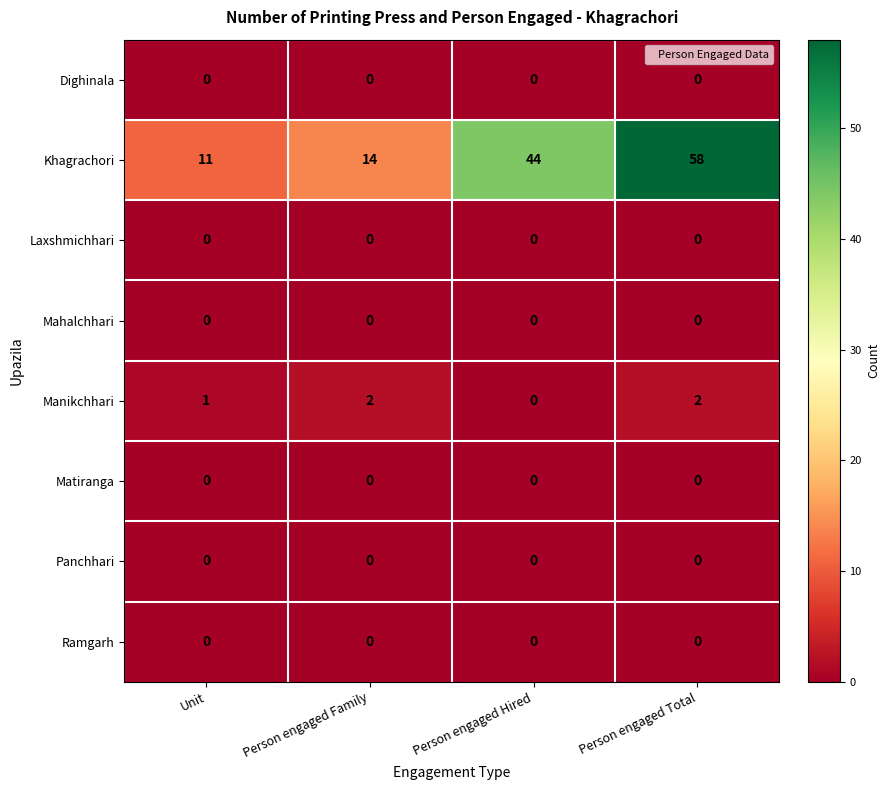

How many series are shown in this chart?

8